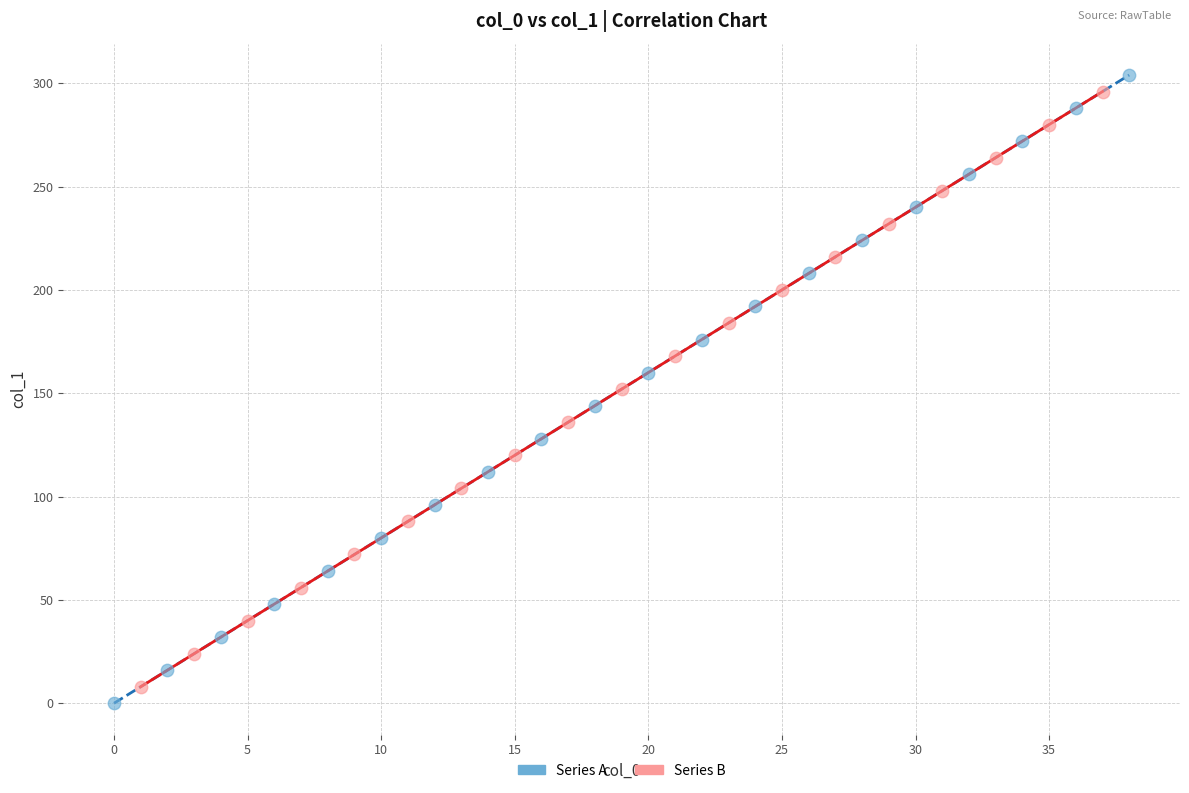

Which series has the widest spread of Y values?

Series A